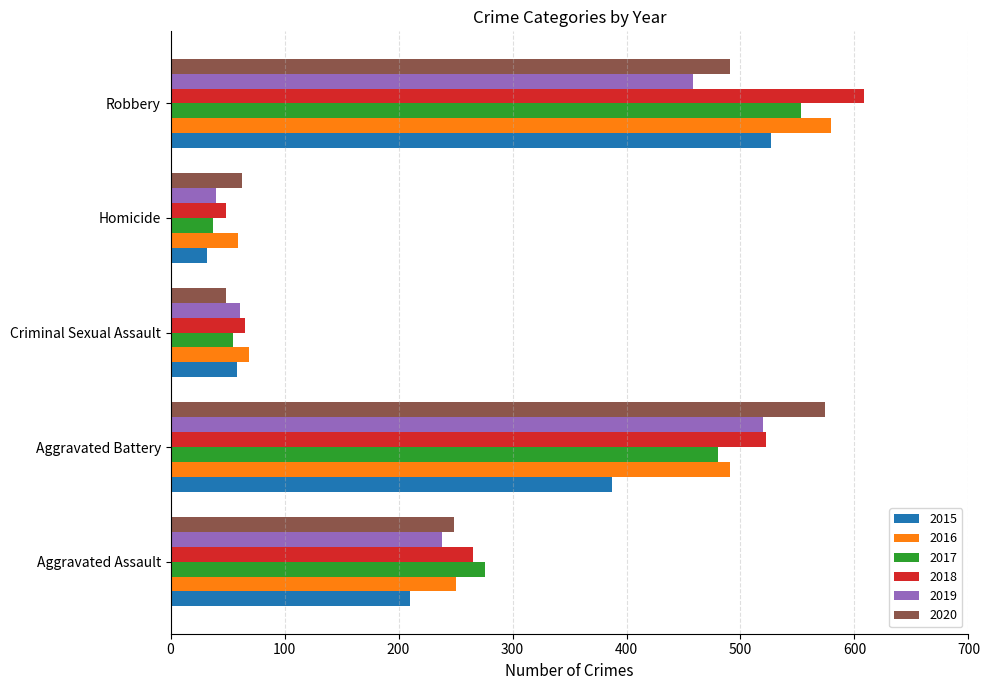

Is the value of 2017 at Robbery greater than the value of 2020 at Homicide?

Yes